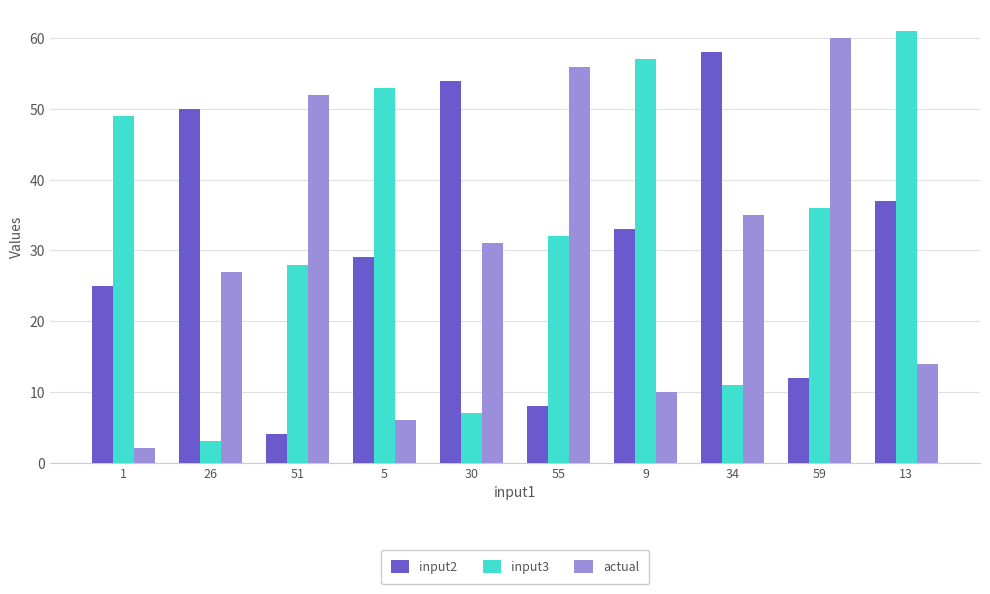

What is the value of the input3 bar at the 9th from the left?

36